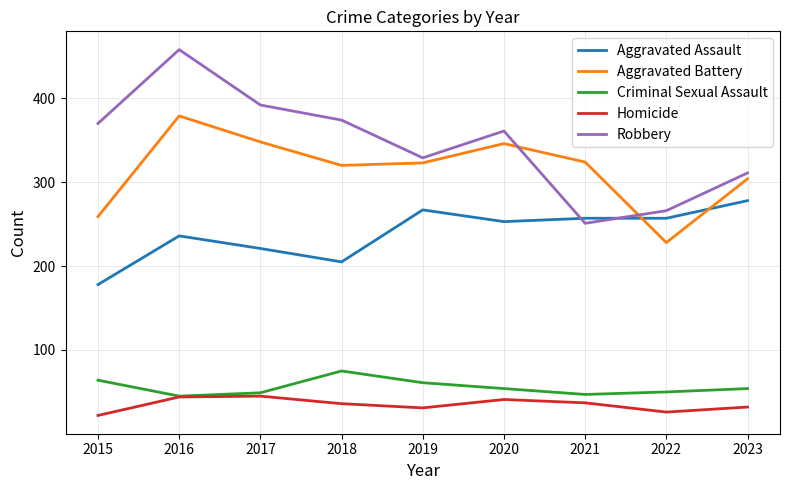

What is the minimum value for Criminal Sexual Assault?

45